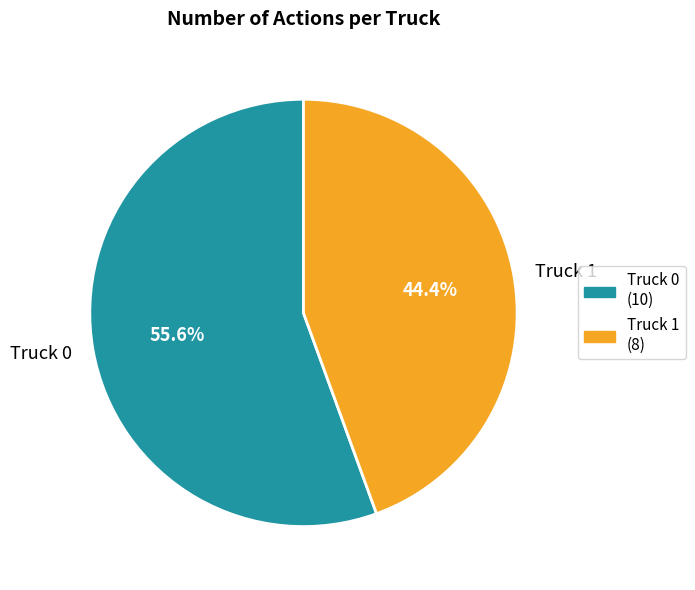

Count the number of slices in the pie.

2